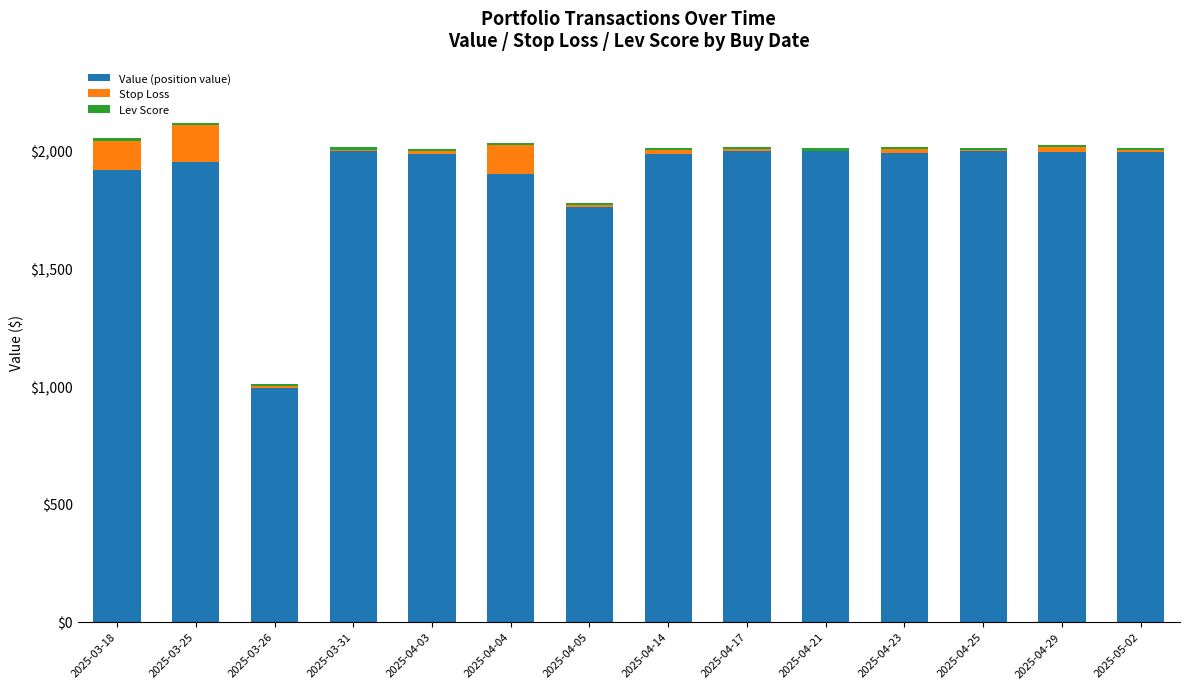

Where is Value (position value) nearest to the value 1496?

2025-04-05